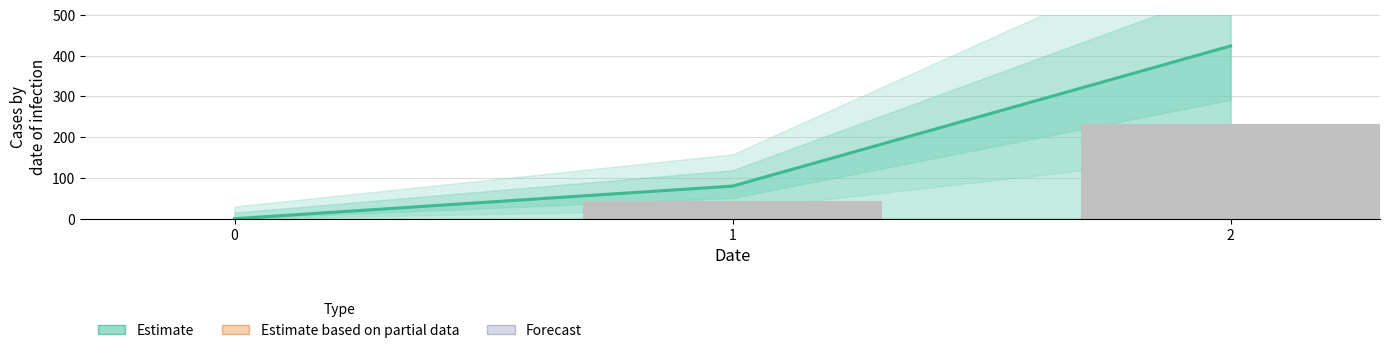

The chart shows a value of 557 at 2. True or false?

False